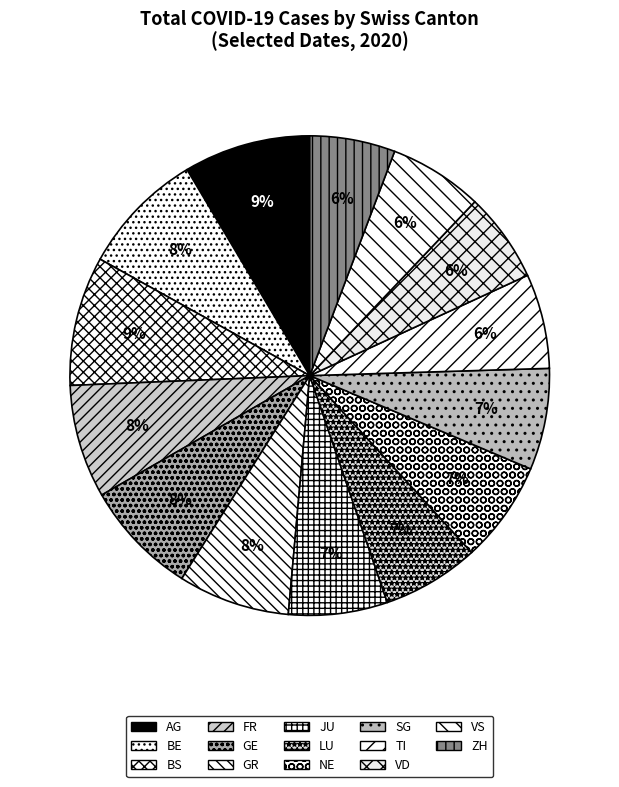

Rank the categories by value from highest to lowest.

BS, AG, BE, GE, FR, GR, NE, SG, JU, LU, TI, VS, VD, ZH